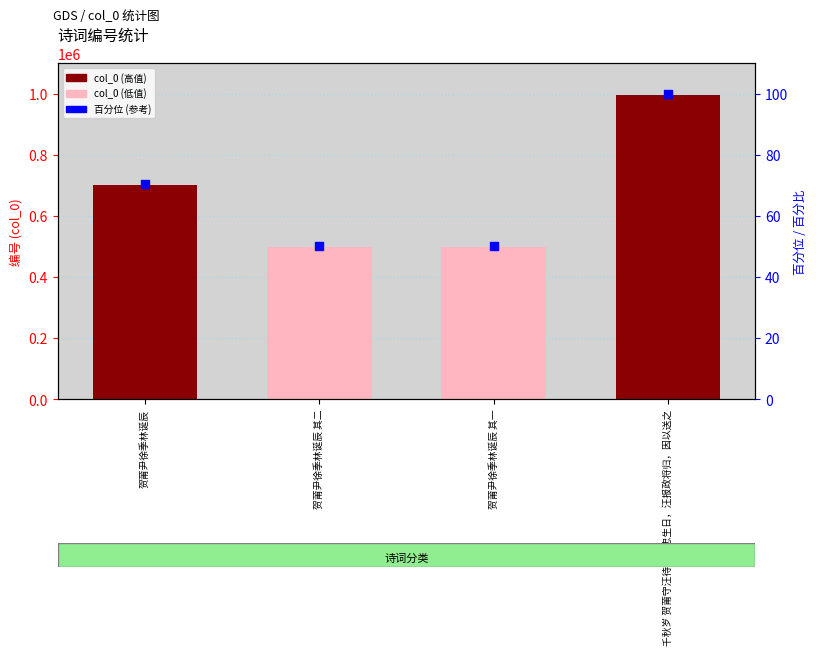

At how many categories does at least one series exceed 378279?

4